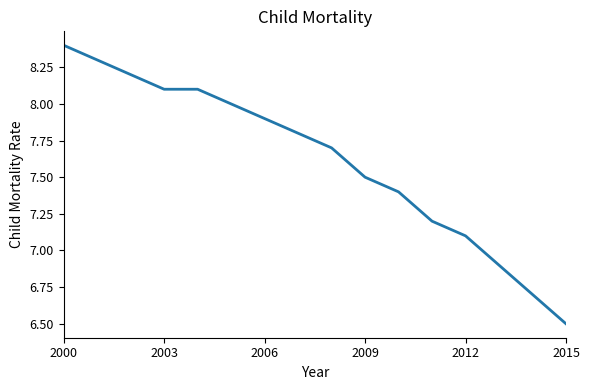

What is the maximum value shown in the chart?

8.4